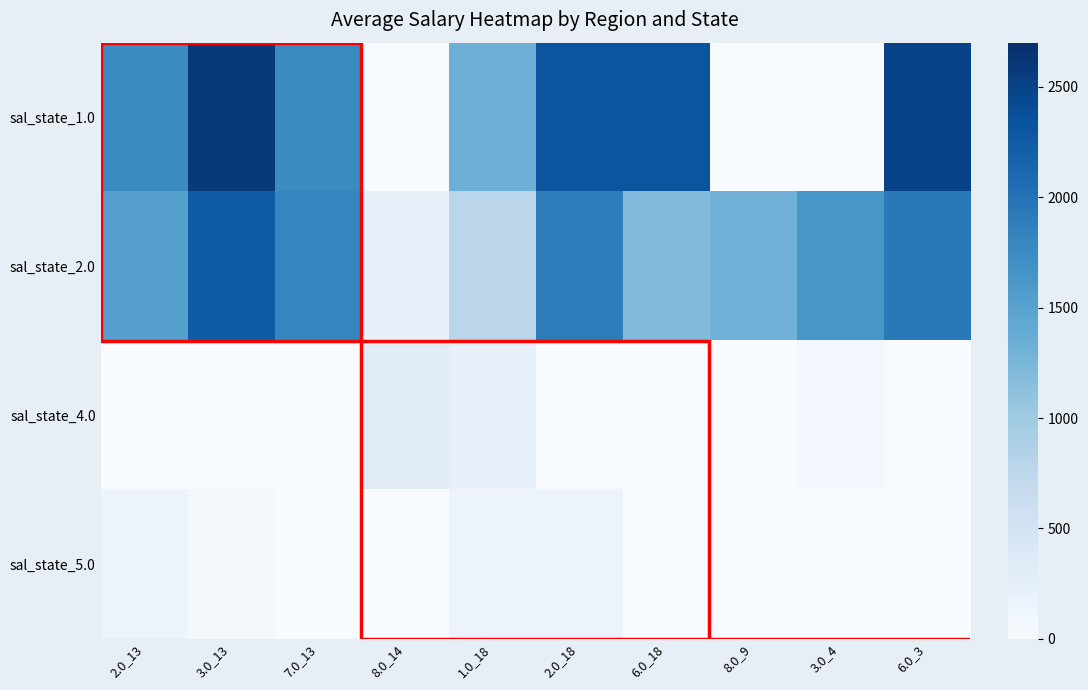

What is the greatest value displayed?

2586.1